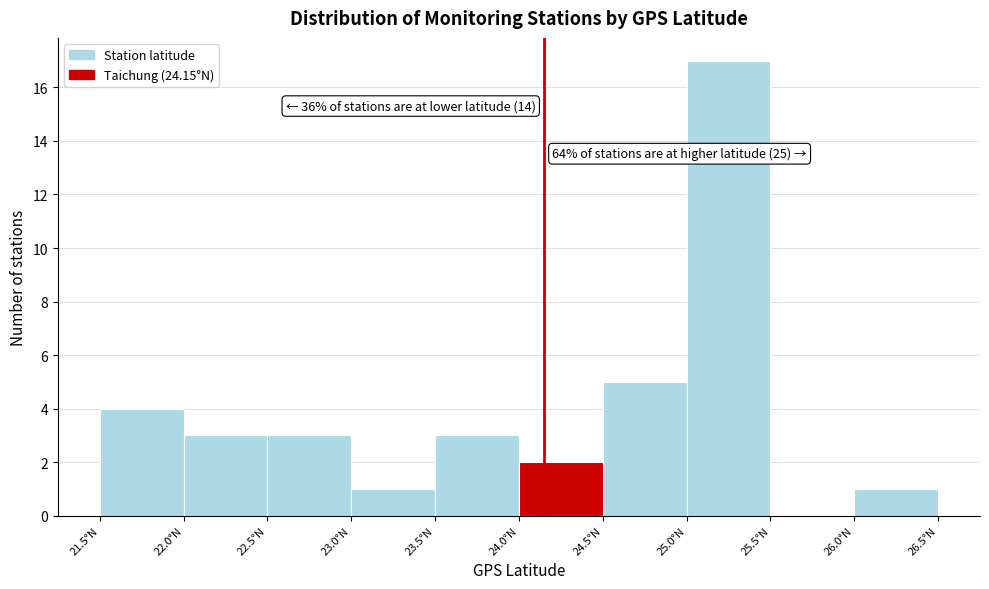

Over which range of the x-axis is the bar tallest?

25.0 to 25.5